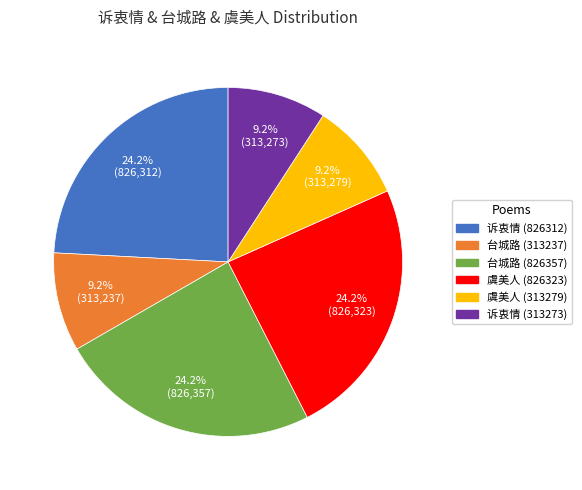

Is there any slice that represents more than half of the pie?

No